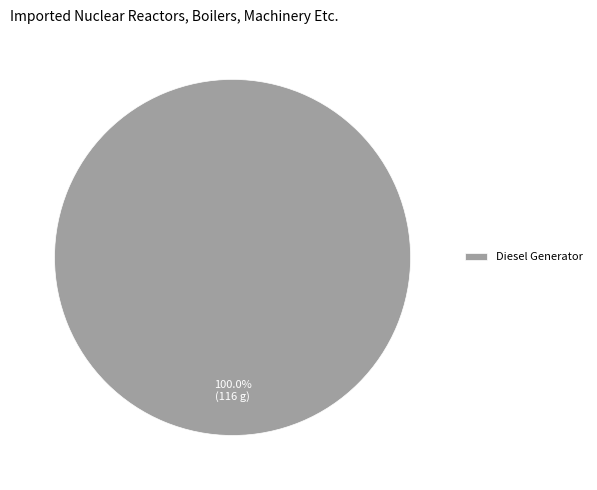

Rank the categories by value from lowest to highest.

Diesel Generator